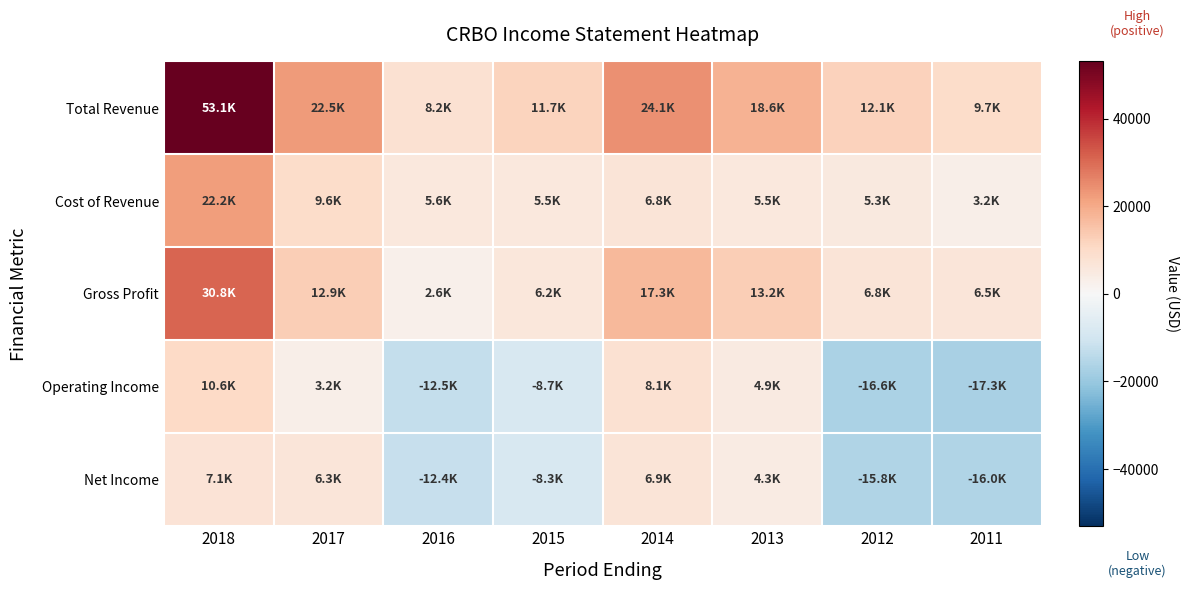

At which category is the sum across all series the highest?

2018